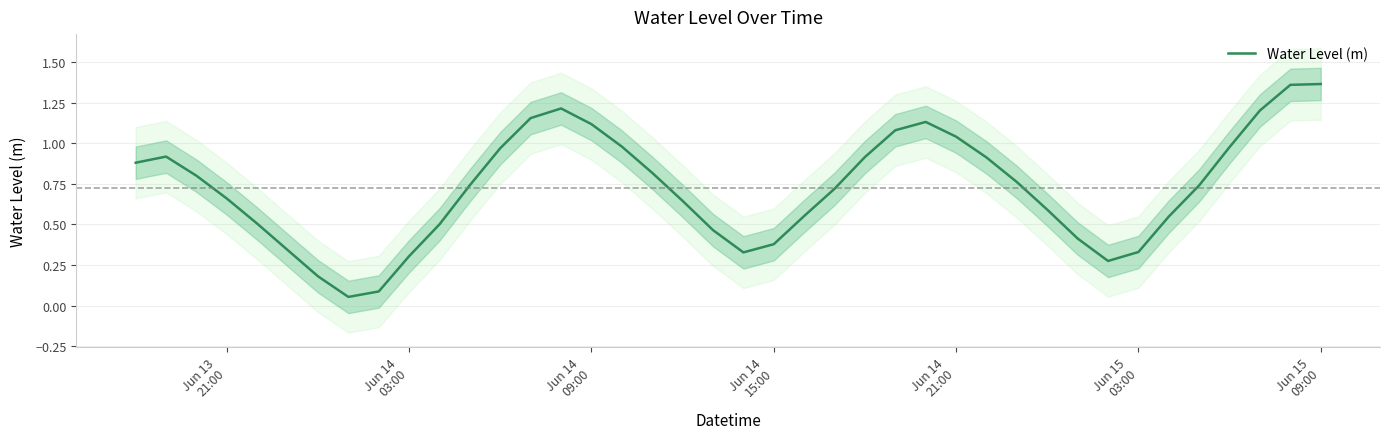

Reading left to right, what are all the values shown in this chart?

0.9	0.9	0.8	0.7	0.5	0.3	0.2	0.1	0.1	0.3	0.5	0.7	1.0	1.2	1.2	1.1	1.0	0.8	0.6	0.5	0.3	0.4	0.6	0.7	0.9	1.1	1.1	1.0	0.9	0.8	0.6	0.4	0.3	0.3	0.5	0.7	1.0	1.2	1.4	1.4